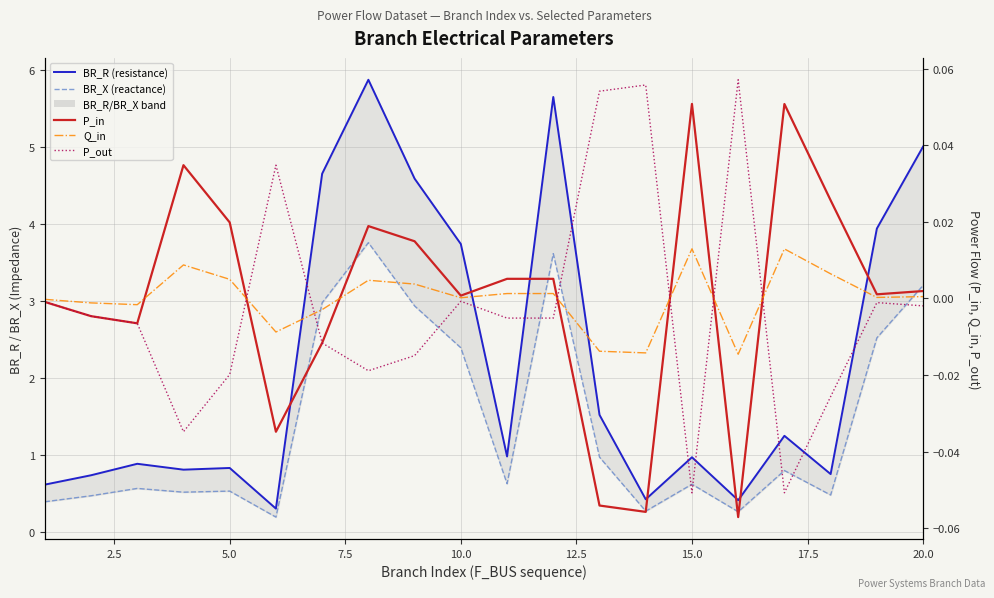

Reading left to right, extract all data points from this chart.

BR_R (resistance): 0.6	0.7	0.9	0.8	0.8	0.3	4.7	5.9	4.6	3.7	1.0	5.7	1.5	0.4	1.0	0.4	1.3	0.8	3.9	5.0
BR_X (reactance): 0.4	0.5	0.6	0.5	0.5	0.2	3.0	3.8	2.9	2.4	0.6	3.6	1.0	0.3	0.6	0.3	0.8	0.5	2.5	3.2
P_in: -0.0	-0.0	-0.0	0.0	0.0	-0.0	-0.0	0.0	0.0	0.0	0.0	0.0	-0.1	-0.1	0.1	-0.1	0.1	0.0	0.0	0.0
Q_in: -0.0	-0.0	-0.0	0.0	0.0	-0.0	-0.0	0.0	0.0	0.0	0.0	0.0	-0.0	-0.0	0.0	-0.0	0.0	0.0	0.0	0.0
P_out: -0.0	-0.0	-0.0	-0.0	-0.0	0.0	-0.0	-0.0	-0.0	-0.0	-0.0	-0.0	0.1	0.1	-0.1	0.1	-0.1	-0.0	-0.0	-0.0